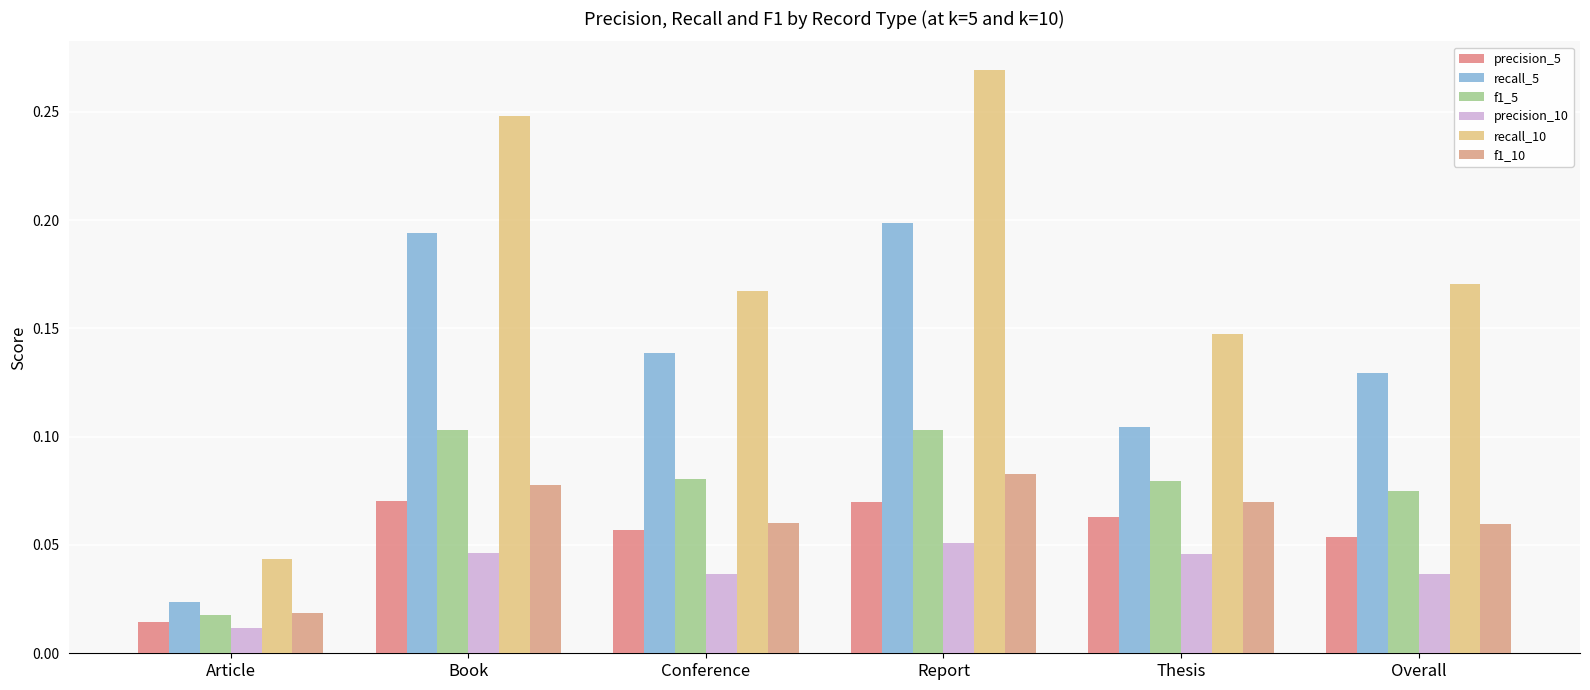

Are the bars grouped side by side (vs. stacked)?

Yes